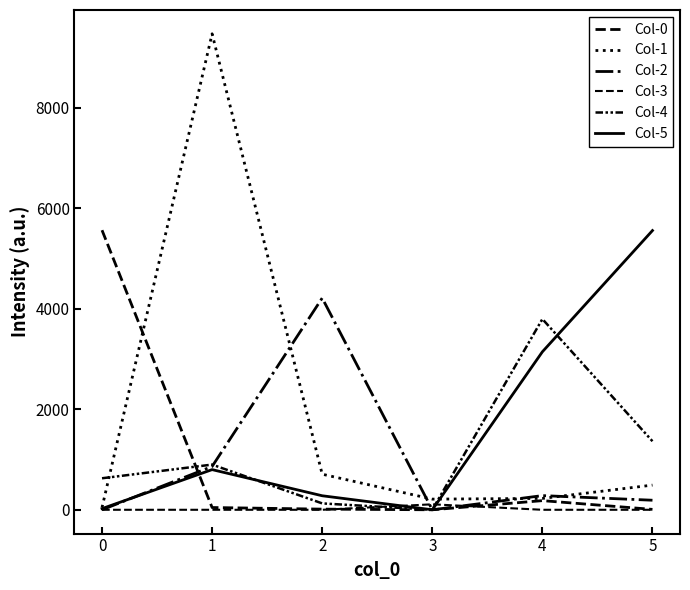

Where is the first local minimum for Col-5?

3